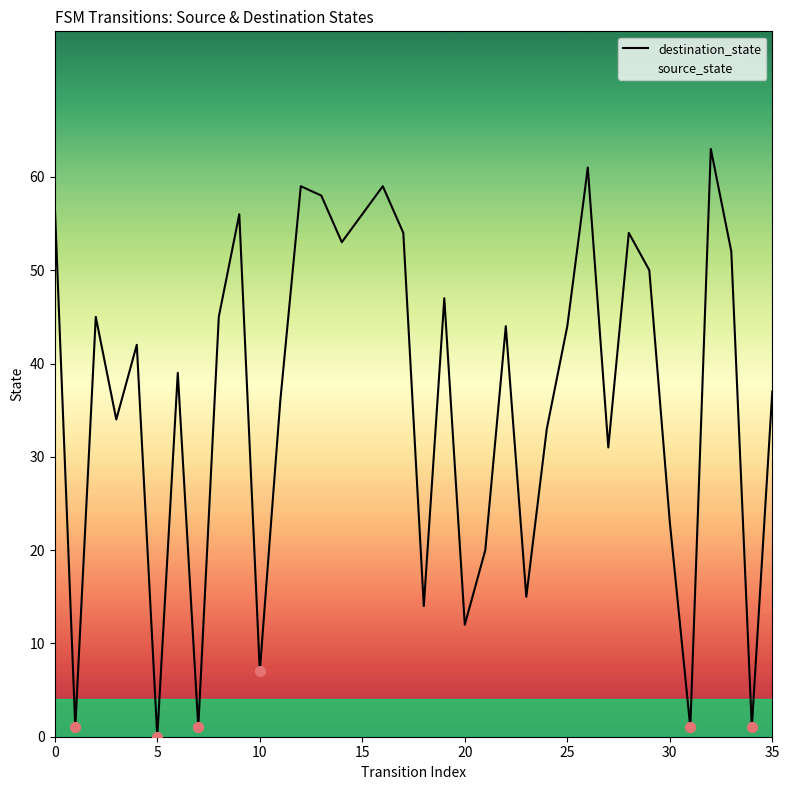

What is the total value across all series at 15?

63